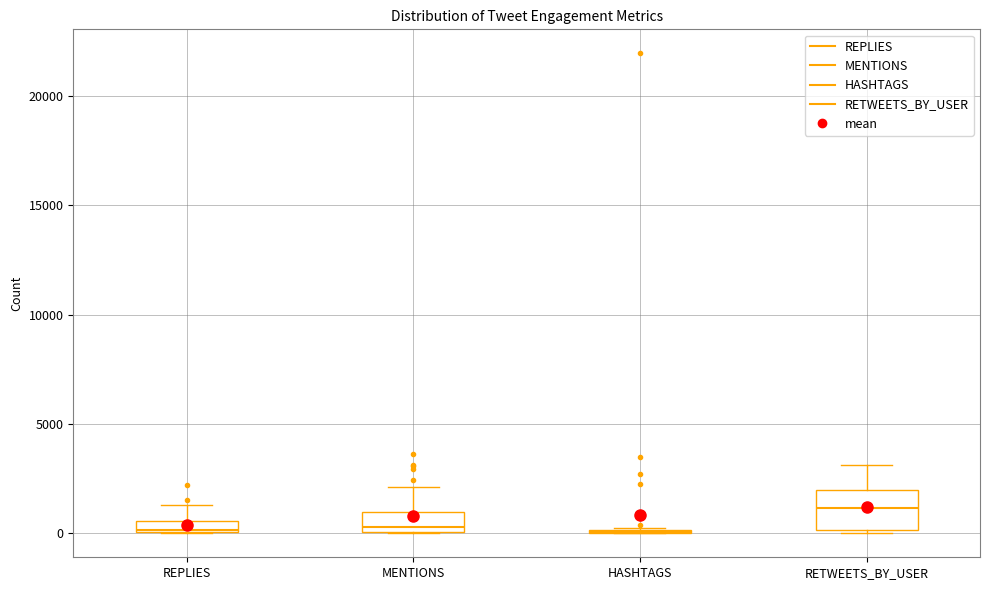

Comparing the boxes themselves (not the whiskers), which one is the tallest?

RETWEETS_BY_USER